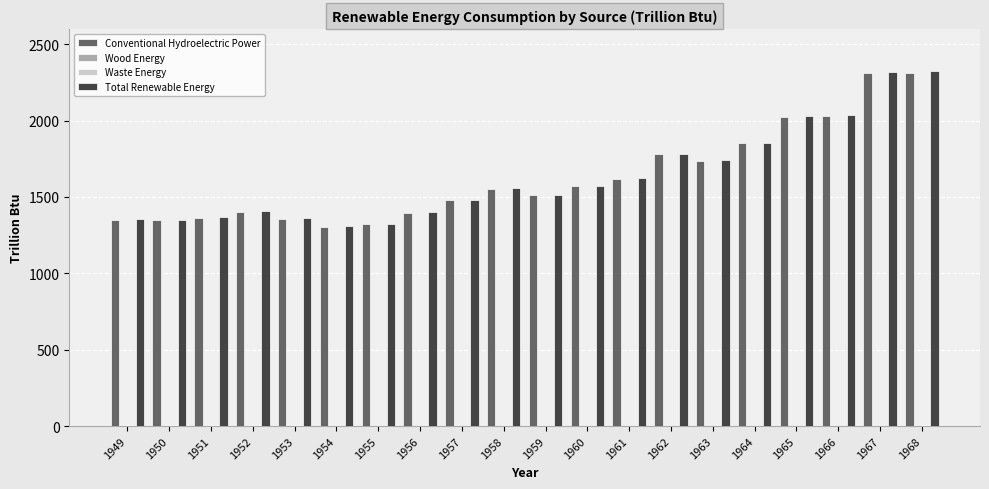

Between 1953 and 1960, which series saw the biggest shift?

Conventional Hydroelectric Power